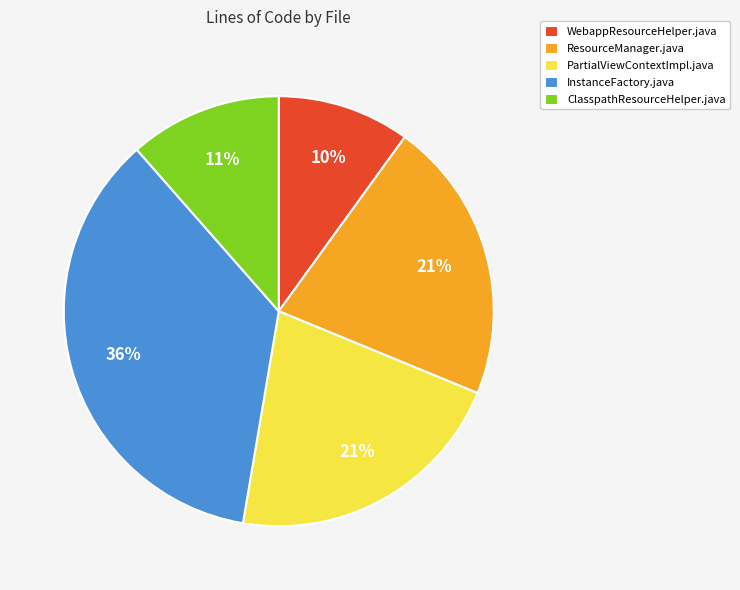

What is the largest slice in the pie chart?

InstanceFactory.java